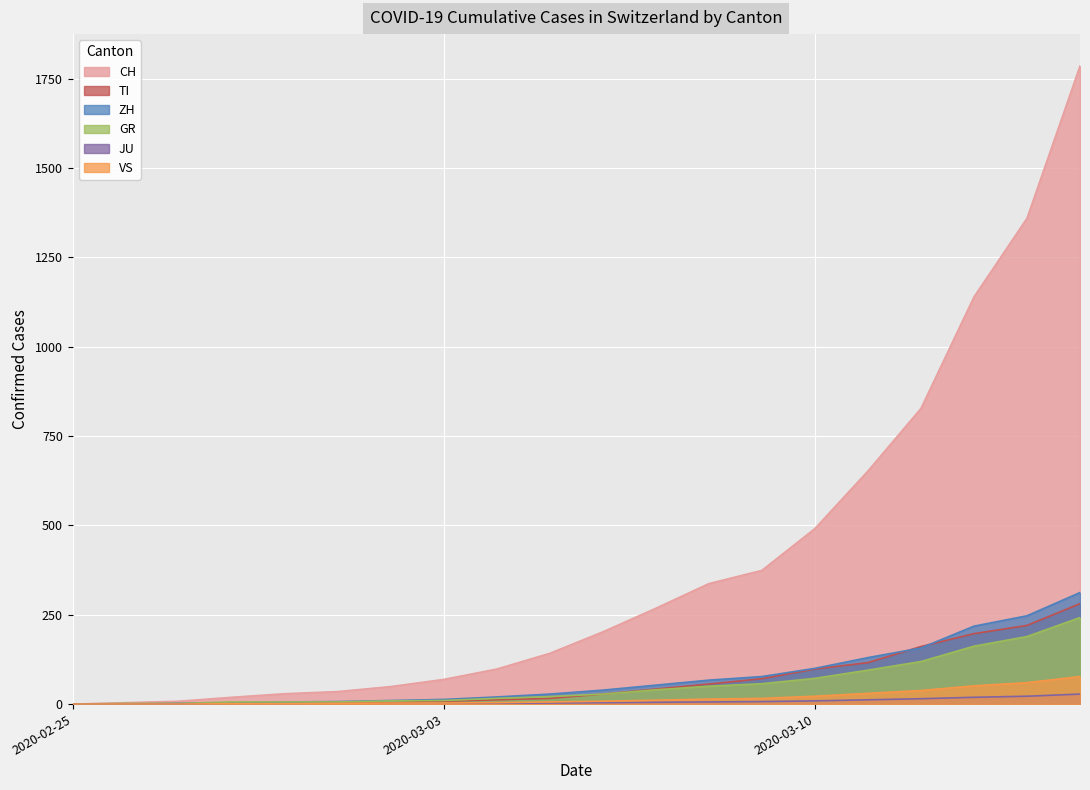

True or false: VS and CH intersect in this chart.

False